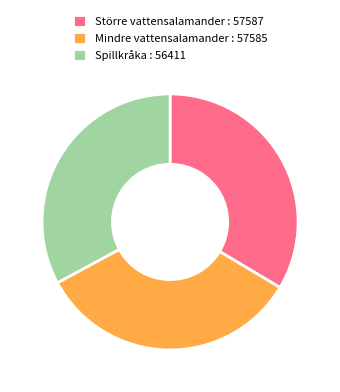

Does Mindre vattensalamander : 57585 represent more than half of the total?

No